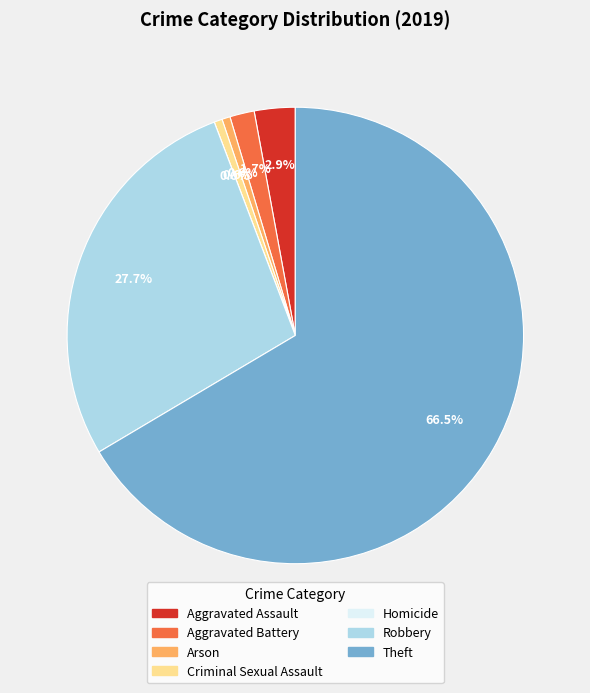

Count the number of slices in the pie.

8